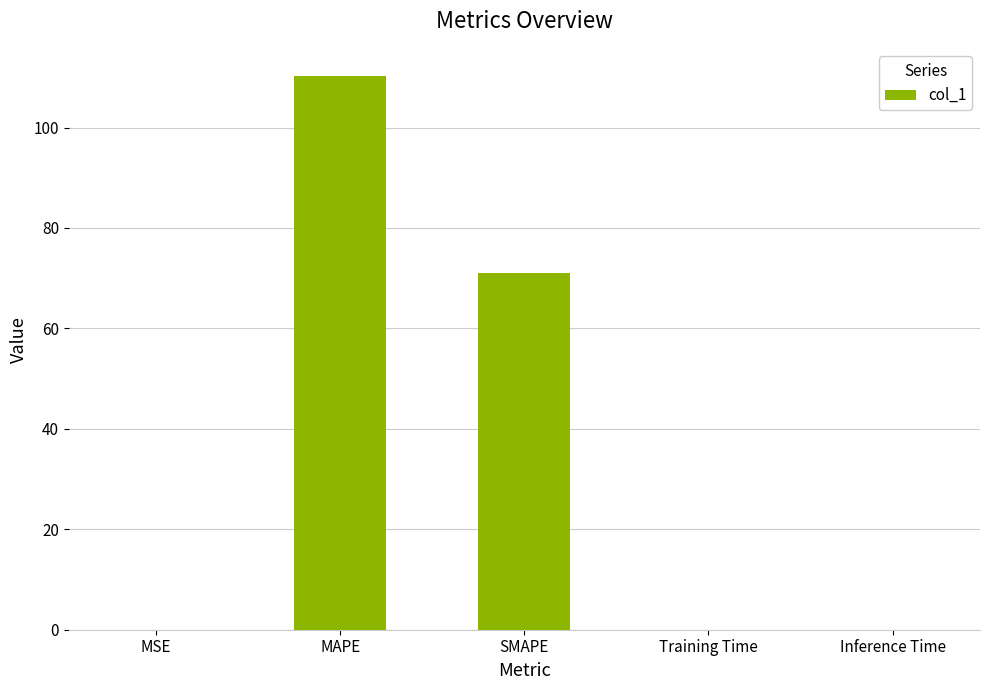

What is the sum of all values?

181.2